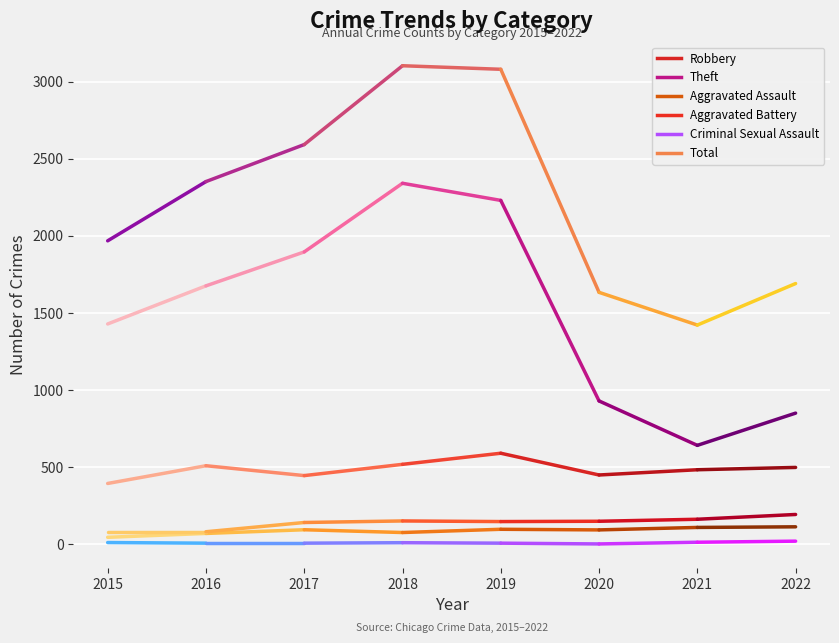

At how many categories does at least one series exceed 300?

8